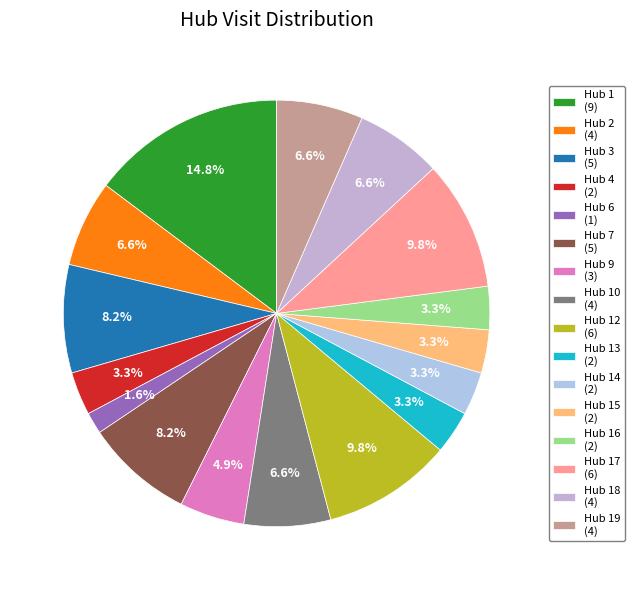

How many segments does this pie chart have?

16